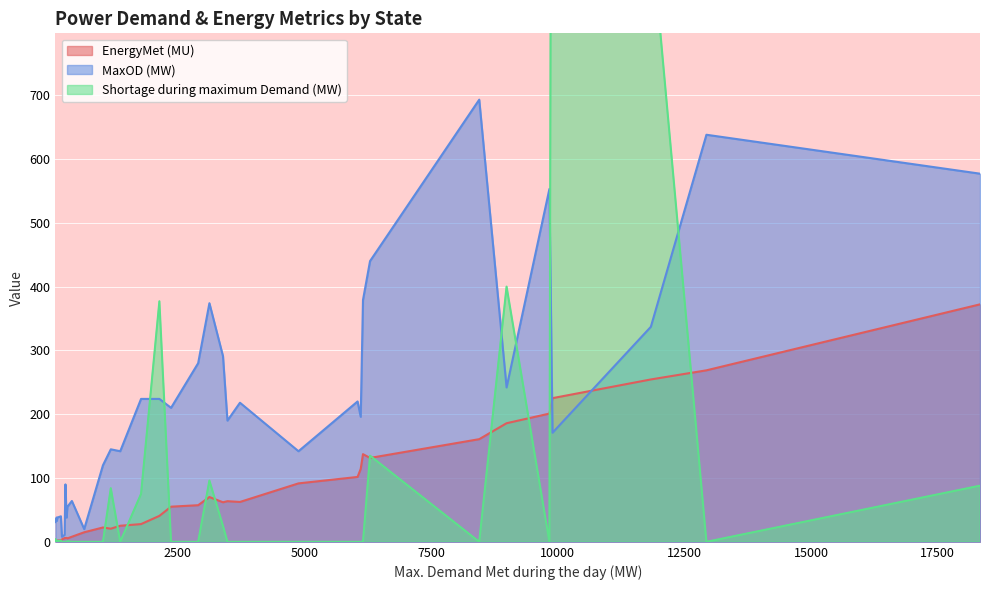

What are all the series names shown in the legend?

EnergyMet (MU), MaxOD (MW), Shortage during maximum Demand (MW)